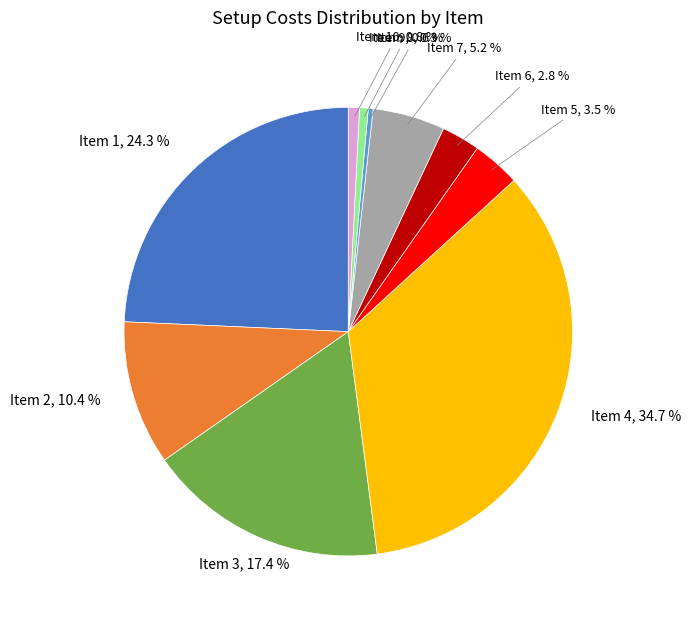

Is there any slice that represents more than half of the pie?

No